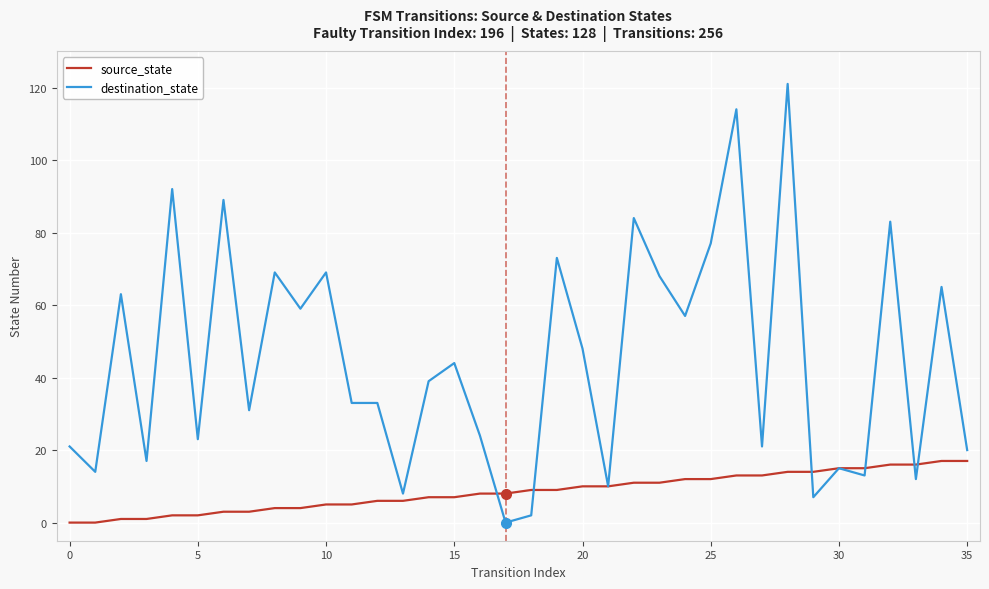

What is the difference between the second highest and minimum values in the source_state series?

17